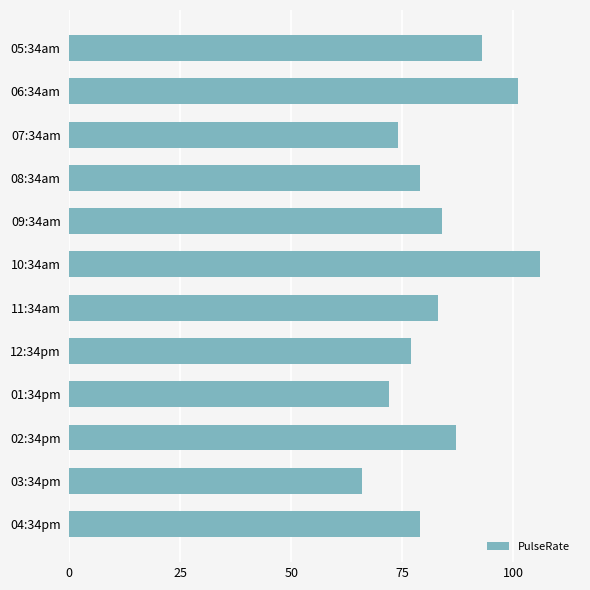

Read the value at 09:34am.

84